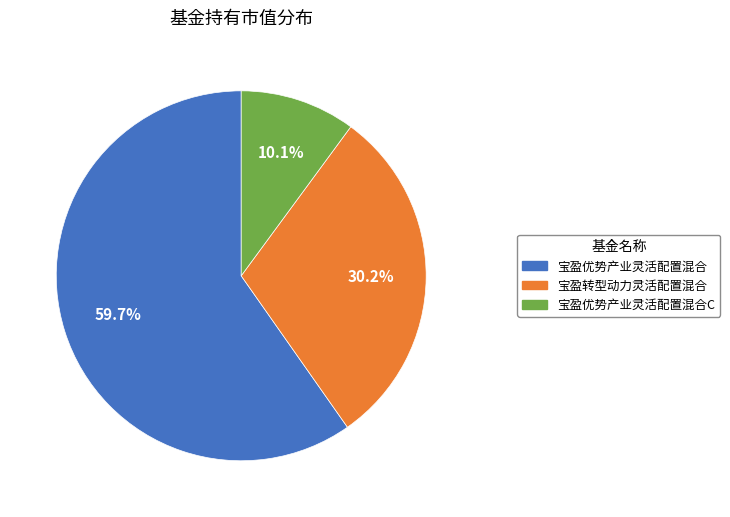

Do 宝盈转型动力灵活配置混合 and 宝盈优势产业灵活配置混合C together represent more than half of the pie?

No